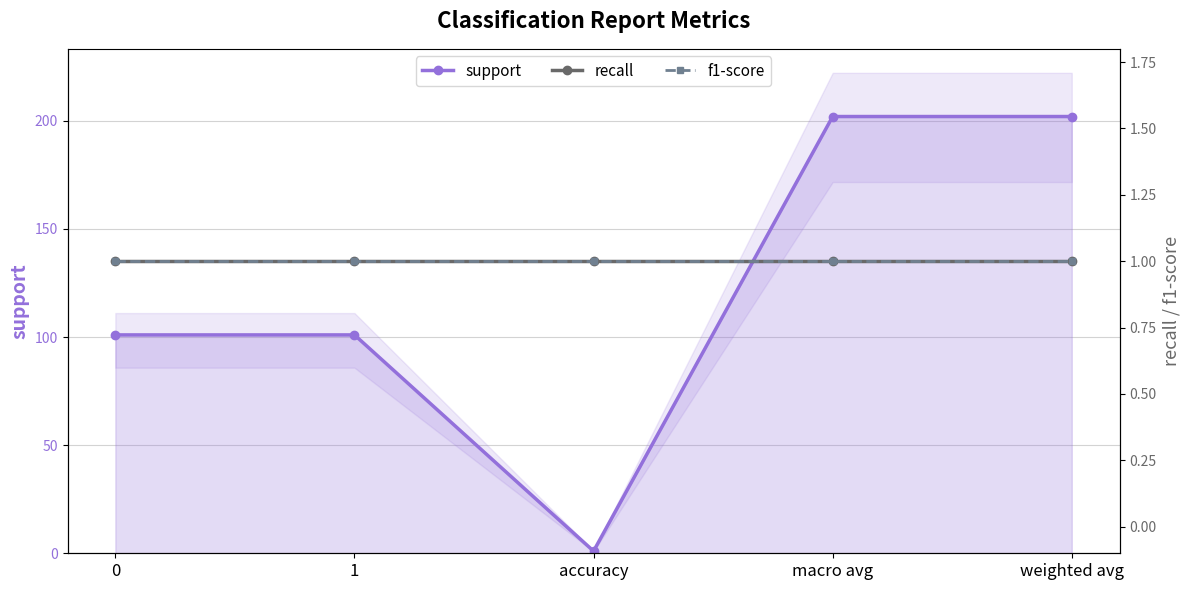

Does the chart display data point markers on the line(s)?

Yes